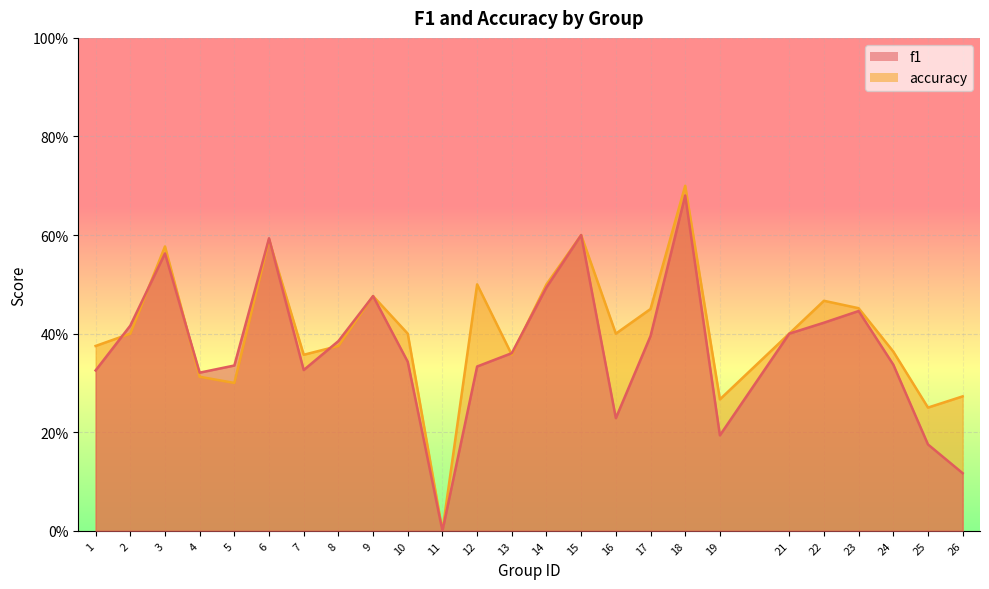

How many interior local peaks does the accuracy series have?

7